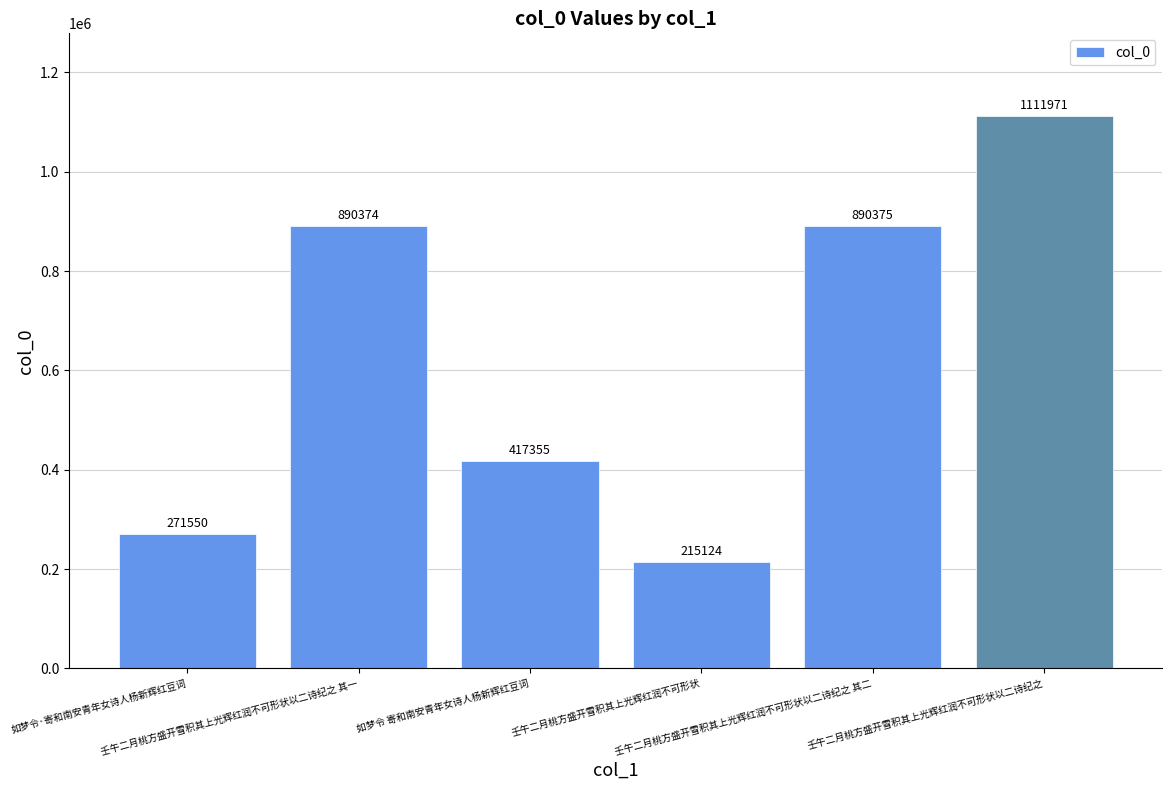

Reading left to right, extract all data points from this chart.

271550	890374	417355	215124	890375	1111971